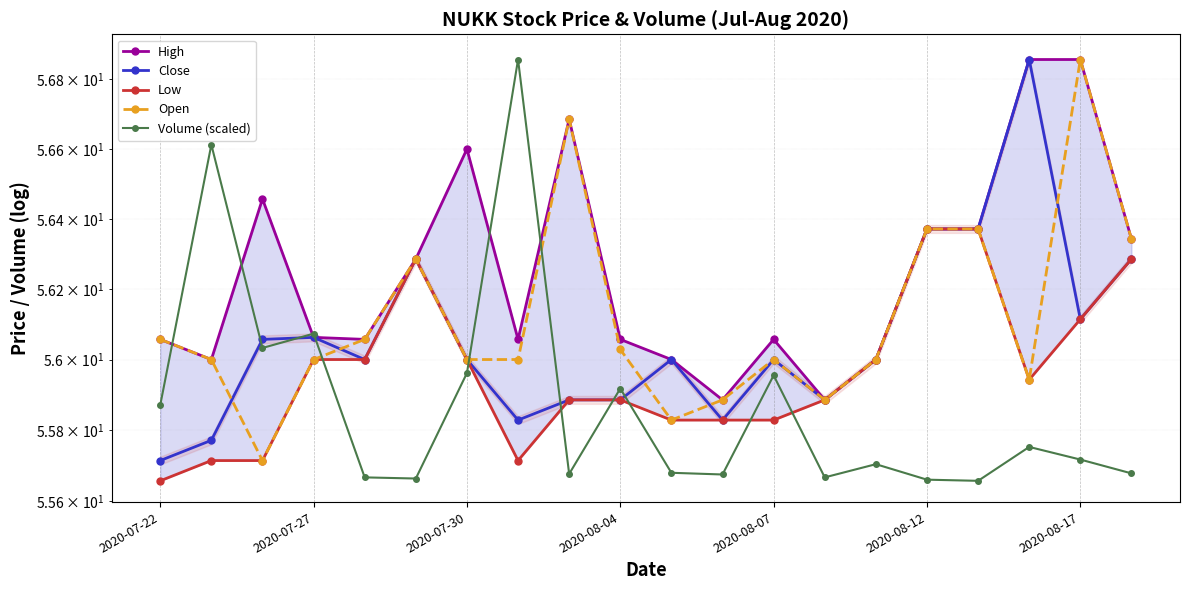

How many categories are shown in the chart?

20